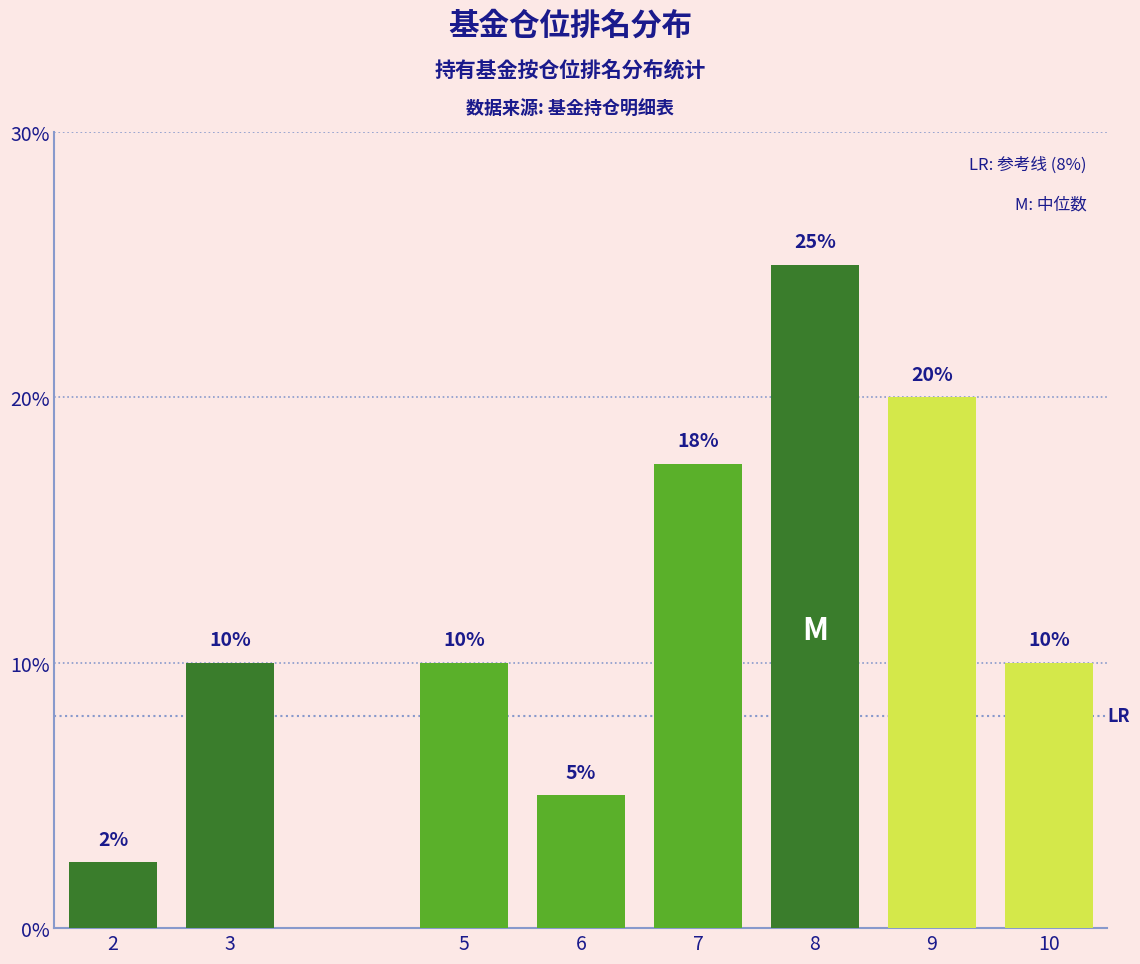

The chart shows a value of 20.0 at 9. True or false?

True